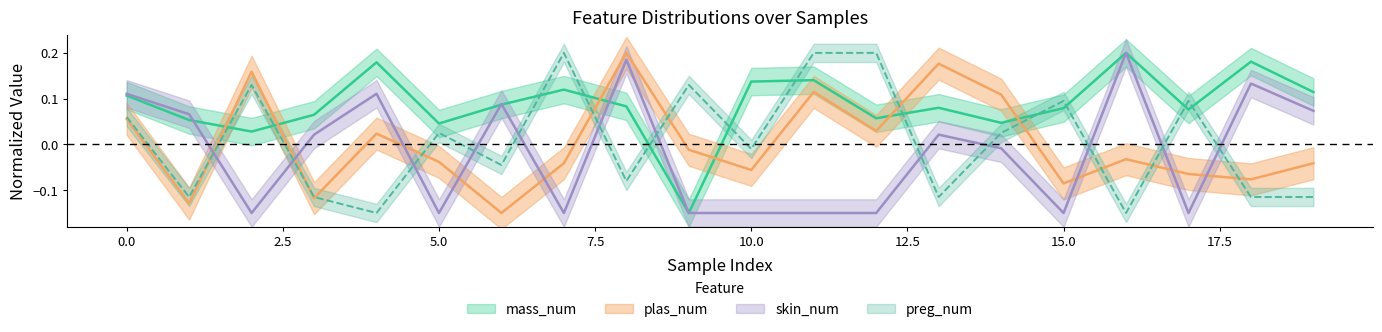

At which category is the sum across all series the highest?

8